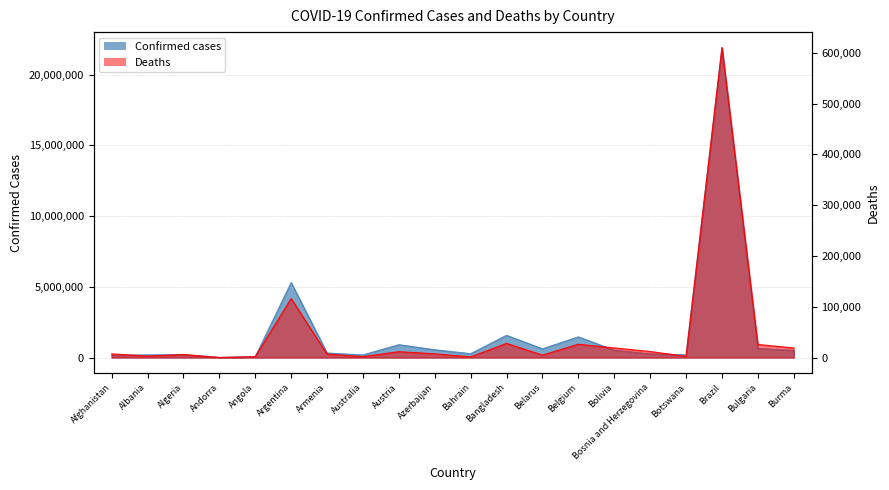

True or false: Confirmed and Deaths cross at least once.

False